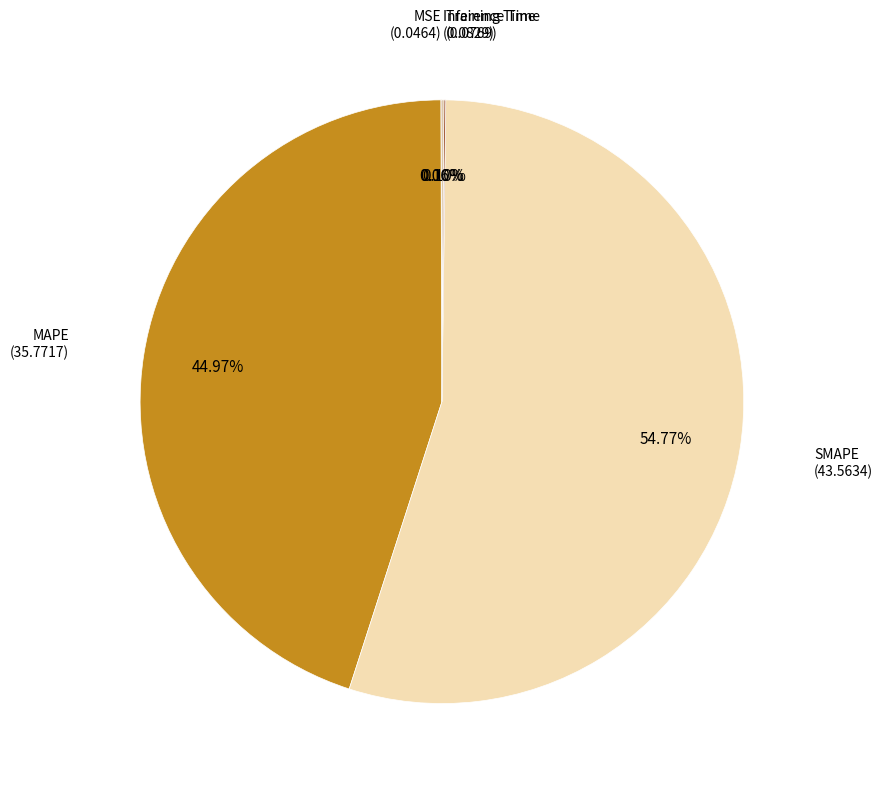

Count the number of slices in the pie.

5